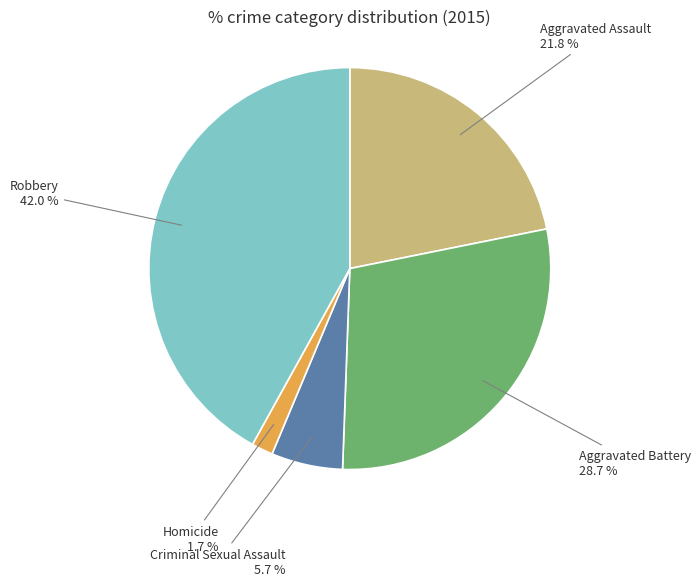

Is there any slice that represents more than half of the pie?

No